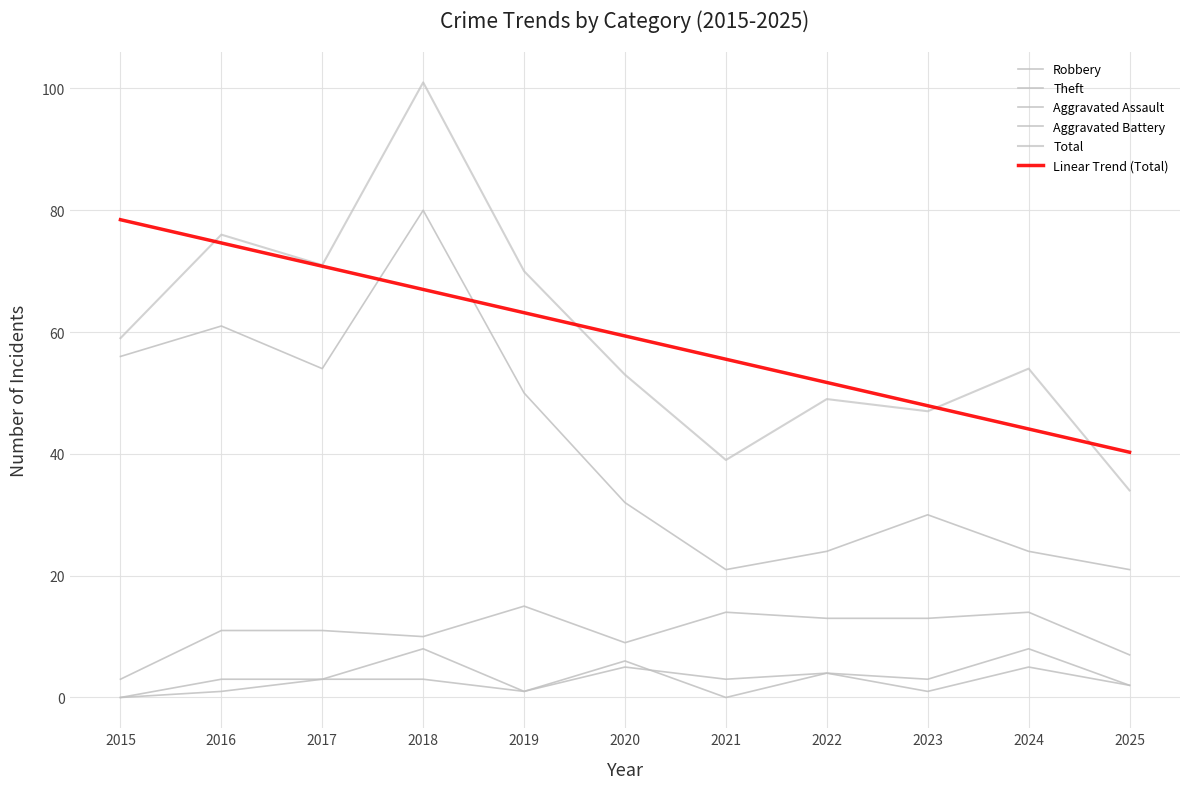

Reading left to right, transcribe all the data shown in this chart.

Robbery: 2015=3.0	2016=11.0	2017=11.0	2018=10.0	2019=15.0	2020=9.0	2021=14.0	2022=13.0	2023=13.0	2024=14.0	2025=7.0
Theft: 2015=56.0	2016=61.0	2017=54.0	2018=80.0	2019=50.0	2020=32.0	2021=21.0	2022=24.0	2023=30.0	2024=24.0	2025=21.0
Aggravated Assault: 2015=0.0	2016=3.0	2017=3.0	2018=3.0	2019=1.0	2020=6.0	2021=0.0	2022=4.0	2023=1.0	2024=5.0	2025=2.0
Aggravated Battery: 2015=0.0	2016=1.0	2017=3.0	2018=8.0	2019=1.0	2020=5.0	2021=3.0	2022=4.0	2023=3.0	2024=8.0	2025=2.0
Total: 2015=59.0	2016=76.0	2017=71.0	2018=101.0	2019=70.0	2020=53.0	2021=39.0	2022=49.0	2023=47.0	2024=54.0	2025=34.0
Linear Trend (Total): 2015=78.5	2016=74.6	2017=70.8	2018=67.0	2019=63.2	2020=59.4	2021=55.5	2022=51.7	2023=47.9	2024=44.1	2025=40.3